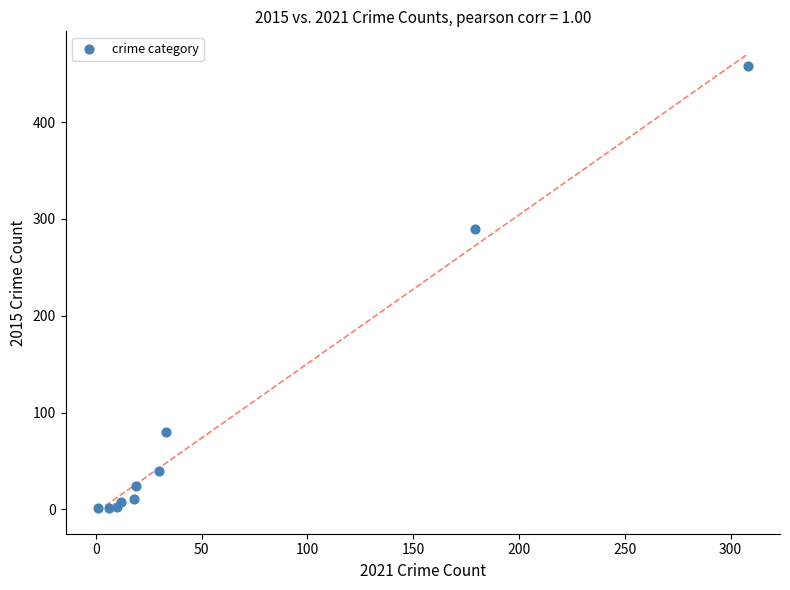

What Y value in the scatter plot is closest to 229?

290